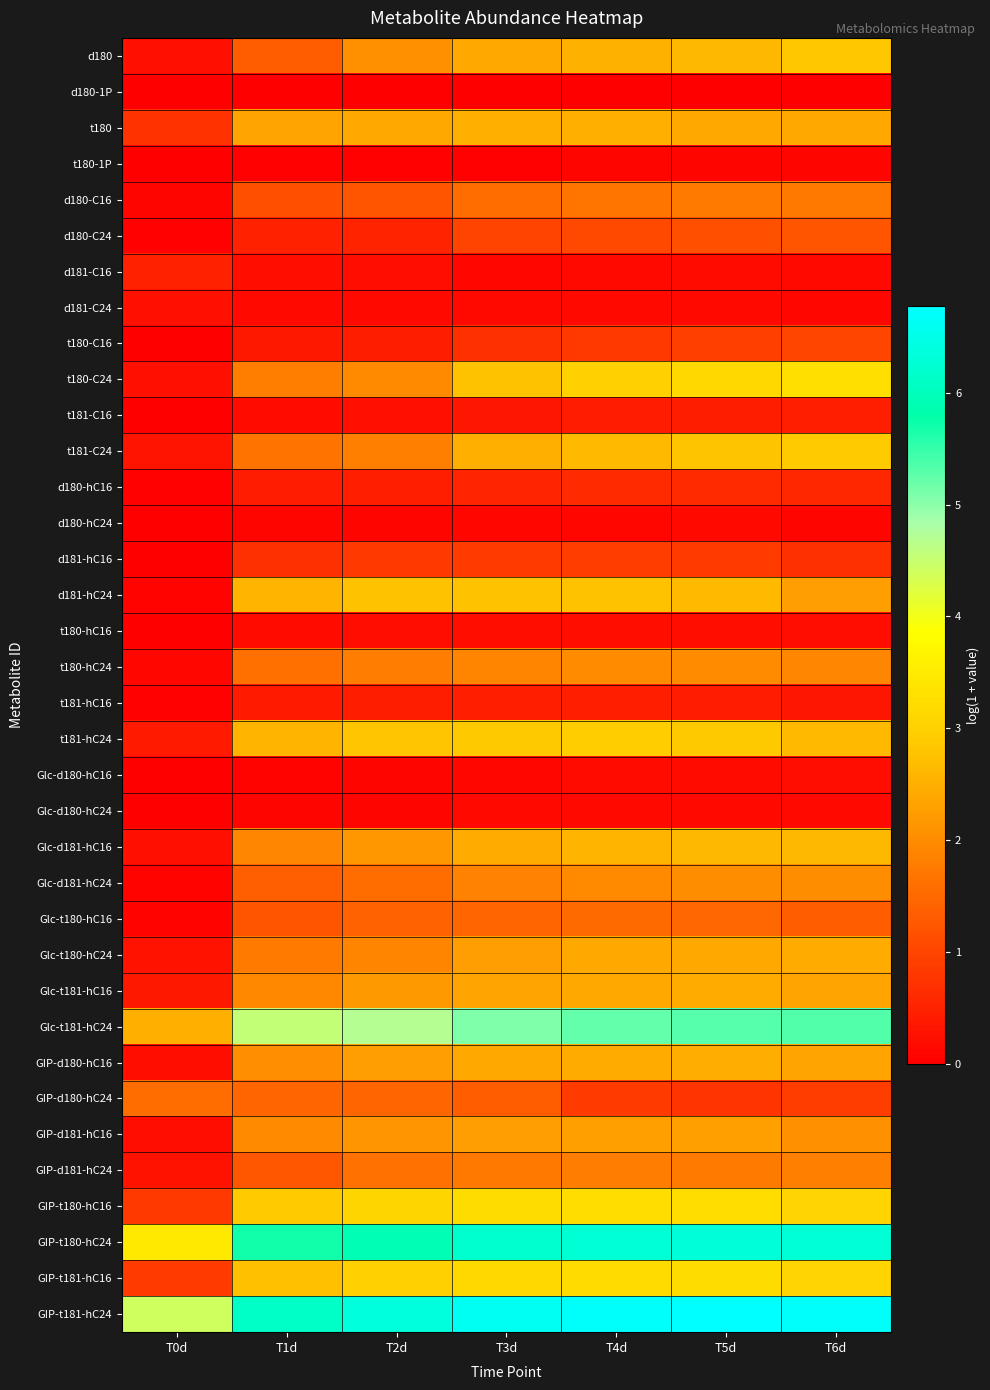

Reading left to right, extract all data points from this chart.

d180: T0d=0.2	T1d=1.3	T2d=2.1	T3d=2.4	T4d=2.5	T5d=2.6	T6d=2.8
d180-1P: T0d=0.0	T1d=0.0	T2d=0.0	T3d=0.0	T4d=0.0	T5d=0.0	T6d=0.0
t180: T0d=0.7	T1d=2.3	T2d=2.4	T3d=2.5	T4d=2.5	T5d=2.4	T6d=2.4
t180-1P: T0d=0.0	T1d=0.0	T2d=0.0	T3d=0.0	T4d=0.1	T5d=0.1	T6d=0.1
d180-C16: T0d=0.1	T1d=1.2	T2d=1.2	T3d=1.6	T4d=1.7	T5d=1.7	T6d=1.7
d180-C24: T0d=0.1	T1d=0.5	T2d=0.5	T3d=1.0	T4d=1.1	T5d=1.1	T6d=1.2
d181-C16: T0d=0.5	T1d=0.2	T2d=0.2	T3d=0.1	T4d=0.2	T5d=0.2	T6d=0.1
d181-C24: T0d=0.2	T1d=0.1	T2d=0.1	T3d=0.1	T4d=0.1	T5d=0.1	T6d=0.1
t180-C16: T0d=0.0	T1d=0.3	T2d=0.4	T3d=0.7	T4d=0.8	T5d=0.9	T6d=1.0
t180-C24: T0d=0.3	T1d=1.8	T2d=2.0	T3d=2.8	T4d=3.0	T5d=3.1	T6d=3.3
t181-C16: T0d=0.0	T1d=0.2	T2d=0.2	T3d=0.3	T4d=0.4	T5d=0.4	T6d=0.5
t181-C24: T0d=0.3	T1d=1.6	T2d=1.8	T3d=2.5	T4d=2.7	T5d=2.8	T6d=2.9
d180-hC16: T0d=0.0	T1d=0.4	T2d=0.5	T3d=0.5	T4d=0.6	T5d=0.6	T6d=0.6
d180-hC24: T0d=0.0	T1d=0.1	T2d=0.1	T3d=0.1	T4d=0.1	T5d=0.1	T6d=0.1
d181-hC16: T0d=0.0	T1d=0.7	T2d=0.8	T3d=0.9	T4d=0.9	T5d=0.9	T6d=0.7
d181-hC24: T0d=0.1	T1d=2.6	T2d=2.8	T3d=2.8	T4d=2.8	T5d=2.7	T6d=2.3
t180-hC16: T0d=0.0	T1d=0.2	T2d=0.2	T3d=0.2	T4d=0.2	T5d=0.2	T6d=0.2
t180-hC24: T0d=0.1	T1d=1.6	T2d=1.8	T3d=1.9	T4d=2.0	T5d=2.0	T6d=1.9
t181-hC16: T0d=0.0	T1d=0.4	T2d=0.4	T3d=0.5	T4d=0.5	T5d=0.4	T6d=0.3
t181-hC24: T0d=0.4	T1d=2.6	T2d=2.8	T3d=2.9	T4d=2.9	T5d=2.9	T6d=2.7
Glc-d180-hC16: T0d=0.0	T1d=0.1	T2d=0.1	T3d=0.1	T4d=0.2	T5d=0.2	T6d=0.2
Glc-d180-hC24: T0d=0.0	T1d=0.1	T2d=0.1	T3d=0.1	T4d=0.1	T5d=0.1	T6d=0.1
Glc-d181-hC16: T0d=0.3	T1d=1.9	T2d=2.1	T3d=2.5	T4d=2.6	T5d=2.6	T6d=2.6
Glc-d181-hC24: T0d=0.1	T1d=1.4	T2d=1.5	T3d=1.9	T4d=2.0	T5d=2.0	T6d=2.0
Glc-t180-hC16: T0d=0.1	T1d=1.2	T2d=1.4	T3d=1.5	T4d=1.5	T5d=1.5	T6d=1.3
Glc-t180-hC24: T0d=0.3	T1d=1.8	T2d=1.9	T3d=2.3	T4d=2.4	T5d=2.4	T6d=2.4
Glc-t181-hC16: T0d=0.4	T1d=1.9	T2d=2.2	T3d=2.3	T4d=2.4	T5d=2.4	T6d=2.3
Glc-t181-hC24: T0d=2.5	T1d=4.5	T2d=4.7	T3d=5.1	T4d=5.2	T5d=5.3	T6d=5.3
GIP-d180-hC16: T0d=0.2	T1d=2.0	T2d=2.3	T3d=2.4	T4d=2.5	T5d=2.5	T6d=2.3
GIP-d180-hC24: T0d=1.5	T1d=1.5	T2d=1.5	T3d=1.3	T4d=0.9	T5d=0.8	T6d=0.9
GIP-d181-hC16: T0d=0.2	T1d=2.0	T2d=2.1	T3d=2.3	T4d=2.3	T5d=2.3	T6d=2.1
GIP-d181-hC24: T0d=0.3	T1d=1.2	T2d=1.6	T3d=1.7	T4d=1.8	T5d=1.8	T6d=1.9
GIP-t180-hC16: T0d=0.8	T1d=2.9	T2d=3.1	T3d=3.2	T4d=3.2	T5d=3.2	T6d=3.1
GIP-t180-hC24: T0d=3.4	T1d=5.7	T2d=5.9	T3d=6.2	T4d=6.3	T5d=6.3	T6d=6.3
GIP-t181-hC16: T0d=0.8	T1d=2.7	T2d=3.0	T3d=3.1	T4d=3.2	T5d=3.2	T6d=3.1
GIP-t181-hC24: T0d=4.4	T1d=6.1	T2d=6.4	T3d=6.6	T4d=6.7	T5d=6.8	T6d=6.7